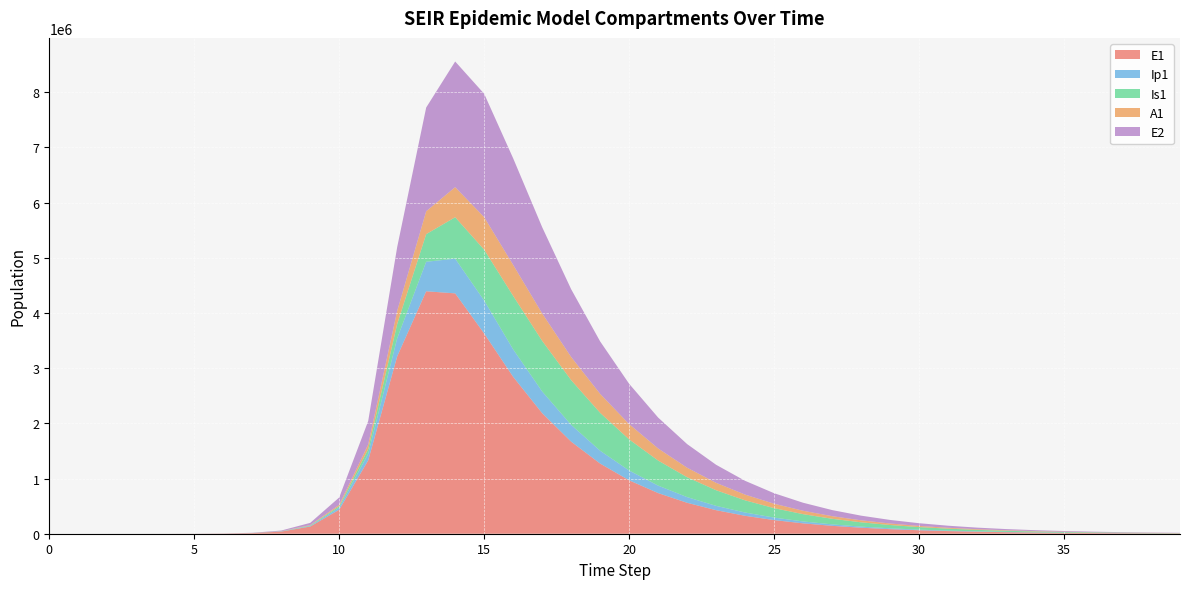

Reading left to right, transcribe all the data shown in this chart.

E1: 0=0.0	1=6.3	2=23.1	3=79.7	4=274.5	5=945.1	6=3252.6	7=11187.1	8=38393.7	9=130784.9	10=434377.4	11=1328717.9	12=3212685.8	13=4392015.2	14=4354101.9	15=3627720.1	16=2841898.0	17=2184482.6	18=1668174.6	19=1270976.2	20=967600.1	21=736438.0	22=560442.3	23=426487.1	24=324542.3	25=246962.8	26=187926.9	27=143002.8	28=108817.5	29=82804.2	30=63009.4	31=47946.6	32=36484.7	33=27762.8	34=21125.9	35=16075.6	36=12232.6	37=9308.3	38=7083.1	39=5389.8
Ip1: 0=0.0	1=0.5	2=1.9	3=6.7	4=23.0	5=79.4	6=273.1	7=939.8	8=3229.3	9=11046.1	10=37207.0	11=119126.7	12=328122.1	13=534502.3	14=628570.4	15=596060.3	16=497584.3	17=392899.7	18=303502.4	19=232414.4	20=177338.0	21=135106.1	22=102863.2	23=78292.4	24=59583.0	25=45342.0	26=34503.8	27=26255.9	28=19979.4	29=15203.3	30=11568.9	31=8803.3	32=6698.8	33=5097.4	34=3878.8	35=2951.6	36=2246.0	37=1709.1	38=1300.5	39=989.6
Is1: 0=1.0	1=0.9	2=1.7	3=4.8	4=15.9	5=54.2	6=186.3	7=640.7	8=2203.3	9=7558.4	10=25712.1	11=85052.0	12=258167.5	13=500008.5	14=750574.3	15=921173.1	16=968480.3	17=916585.9	18=810631.0	19=686025.7	20=563722.1	21=453913.2	22=360280.4	23=283006.8	24=220615.3	25=171002.5	26=131980.2	27=101532.1	28=77914.8	29=59677.4	30=45641.8	31=34867.8	32=26613.7	33=20299.7	34=15475.6	35=11793.0	36=8983.9	37=6842.2	38=5210.1	39=3966.7
A1: 0=0.0	1=0.2	2=1.2	3=4.5	4=15.8	5=54.5	6=187.7	7=646.1	8=2220.7	9=7603.9	10=25700.9	11=83241.0	12=237630.3	13=414859.9	14=544679.1	15=589686.6	16=561974.6	17=496808.6	18=419620.1	19=344140.4	20=276658.6	21=219313.6	22=172109.0	23=134067.7	24=103860.2	25=80125.5	26=61620.4	27=47275.1	28=36202.5	29=27683.9	30=21146.5	31=16139.2	32=12309.4	33=9383.6	34=7150.4	35=5447.0	36=4148.4	37=3158.8	38=2404.9	39=1830.7
E2: 0=0.0	1=1.9	2=7.0	3=24.1	4=82.9	5=285.2	6=981.7	7=3377.5	8=11604.1	9=39675.9	10=133450.9	11=425328.4	12=1156369.5	13=1878805.4	14=2276312.8	15=2235160.1	16=1930476.5	17=1562881.1	18=1227443.0	19=950362.7	20=730735.9	21=559851.6	22=428082.6	23=326949.6	24=249531.2	25=190357.4	26=145171.4	27=110688.1	28=84383.2	29=64322.7	30=49027.4	31=37367.1	32=28478.7	33=21703.9	34=16540.3	35=12605.0	36=9605.8	37=7320.2	38=5578.4	39=4251.0